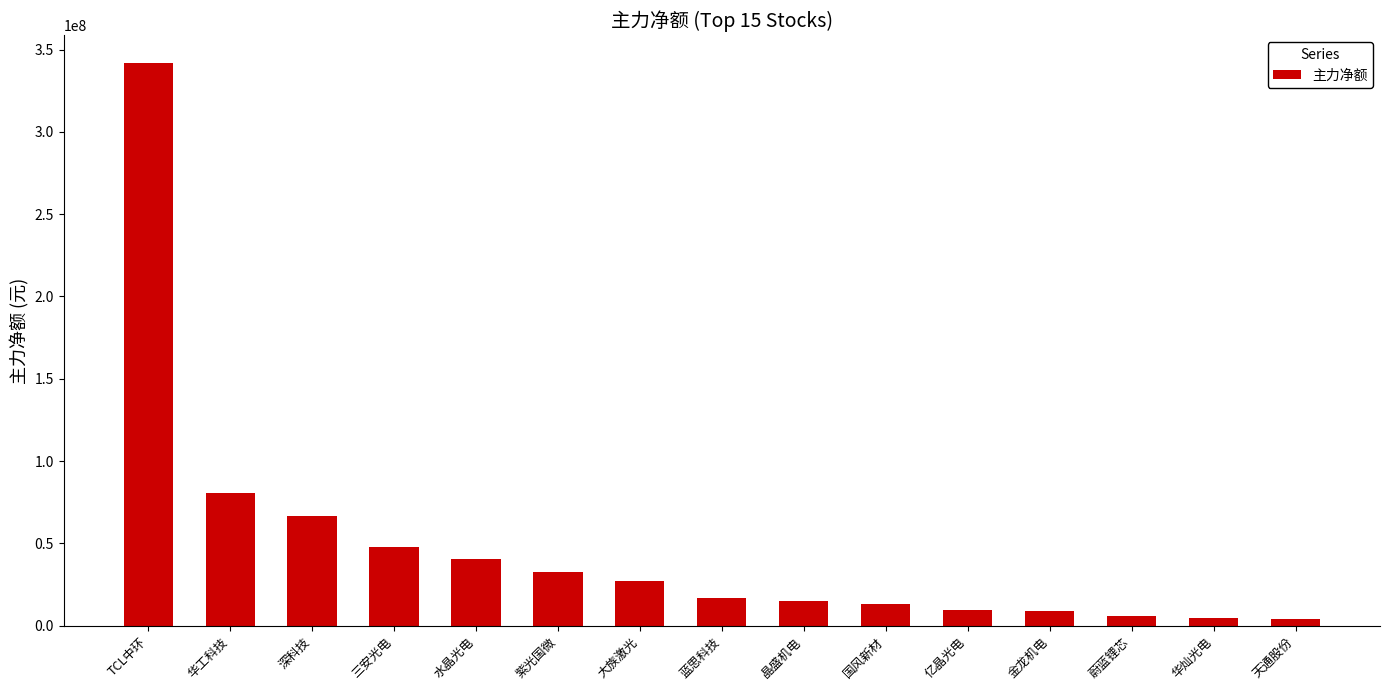

What is the greatest value displayed?

341747057